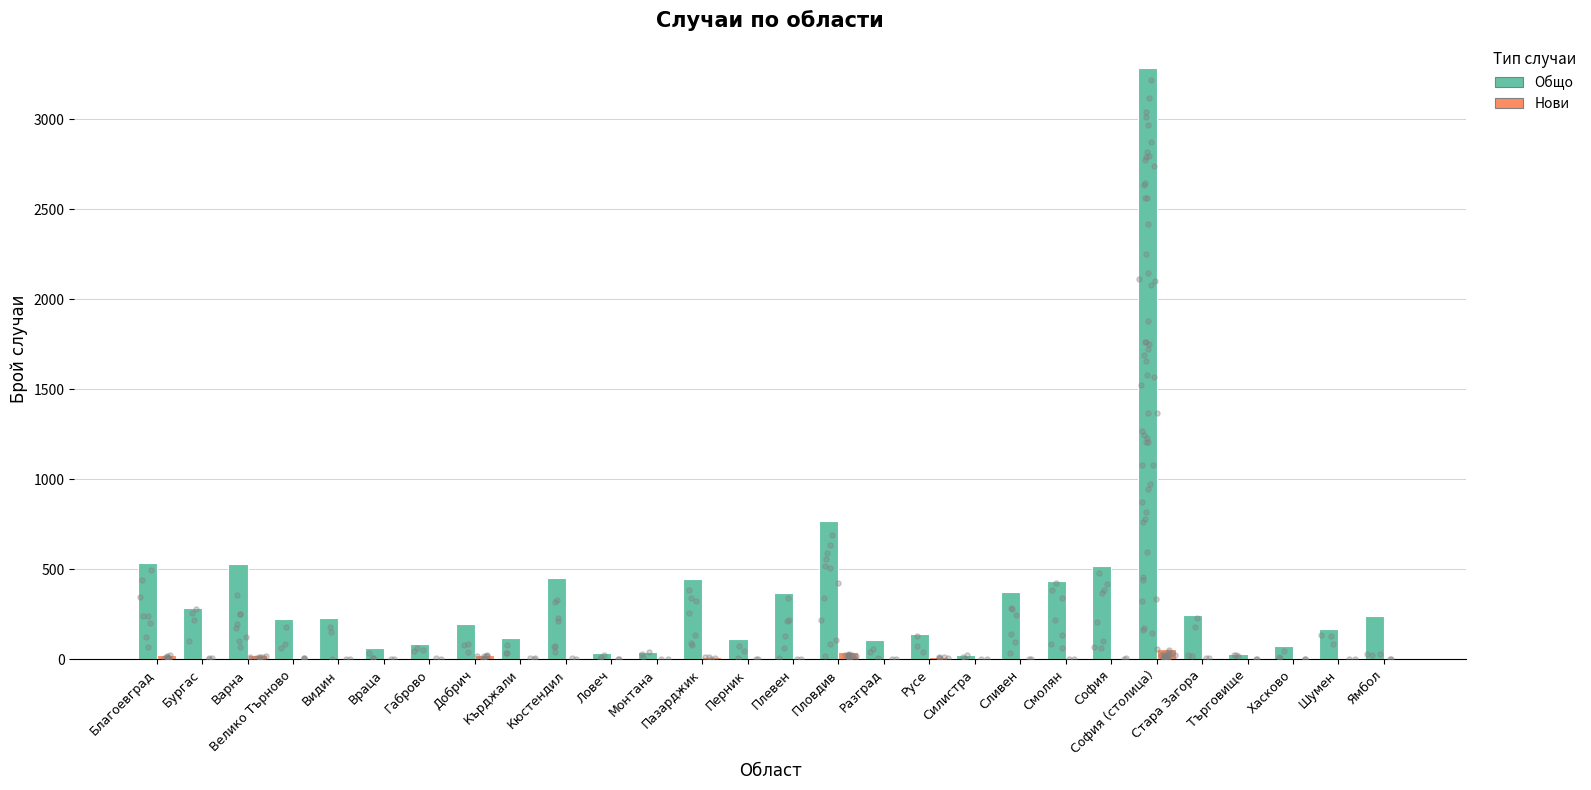

Is the value of Нови at Бургас greater than the value of Общо at Варна?

No